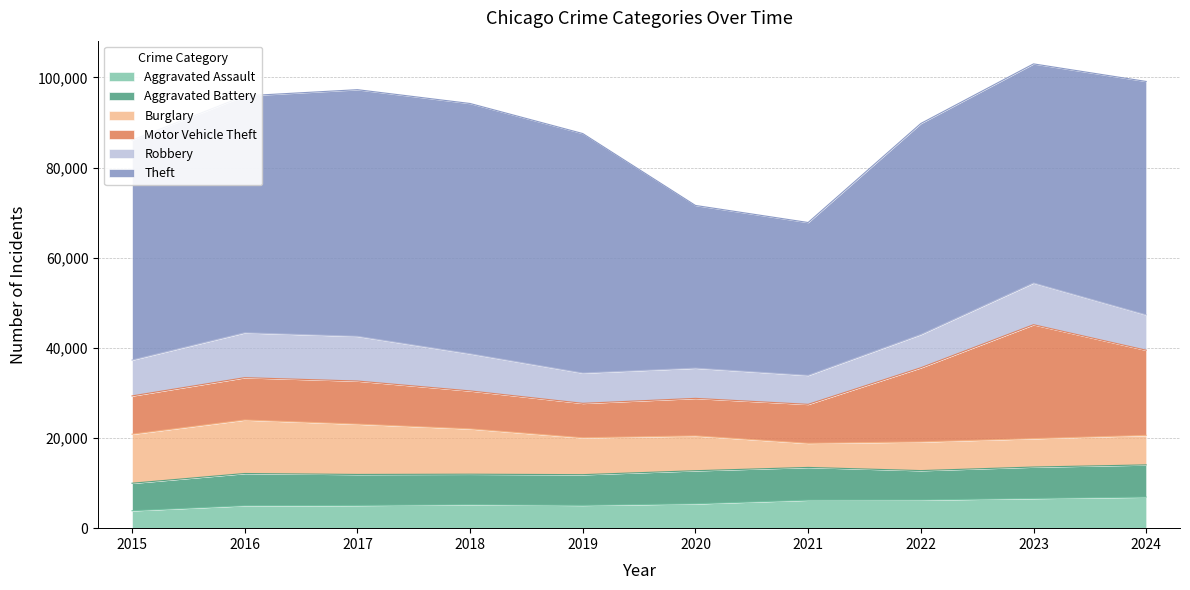

Which category has the highest value in the Aggravated Battery series?

2020